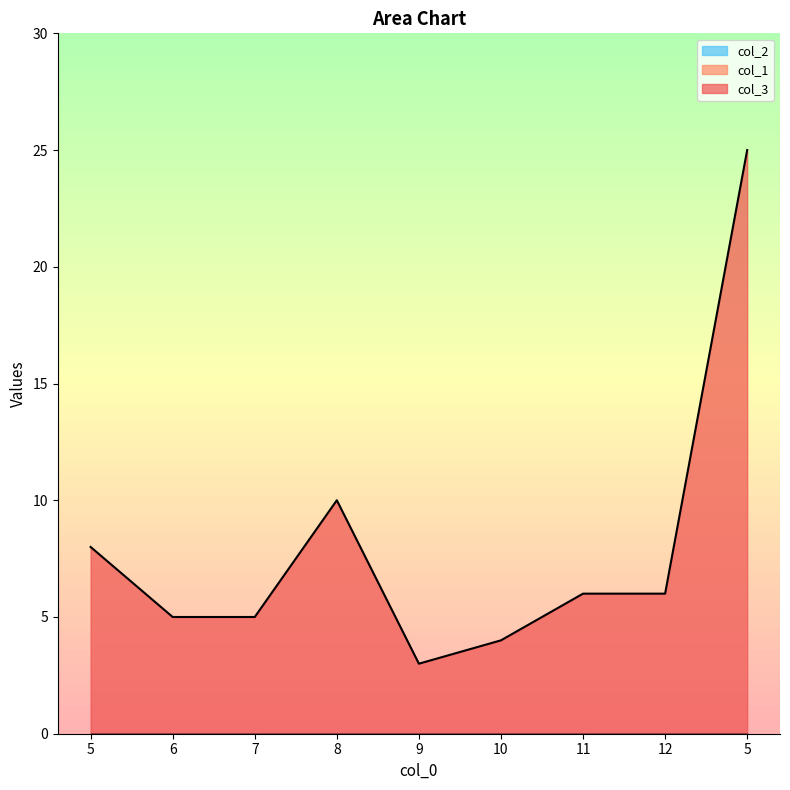

At how many categories does at least one series exceed 18?

1